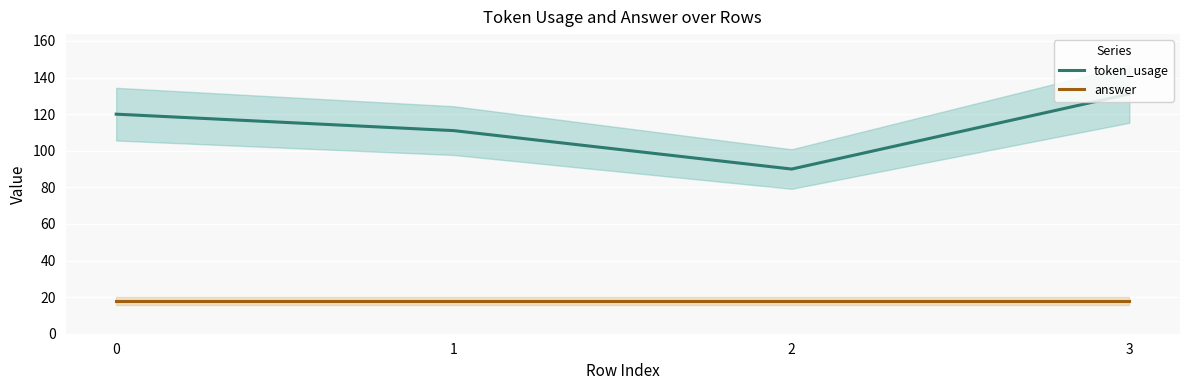

Reading left to right, list all the values displayed in this chart.

token_usage: 120	111	90	131
answer: 18	18	18	18